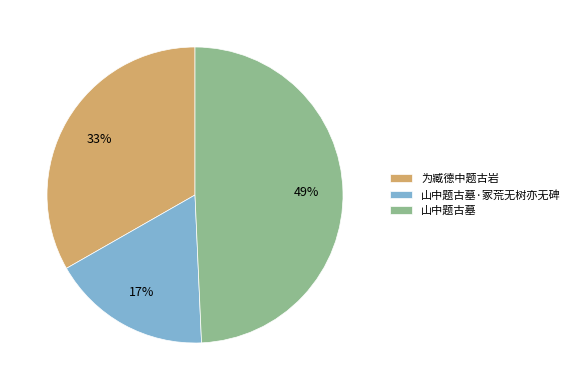

Is there a majority slice in this chart?

No